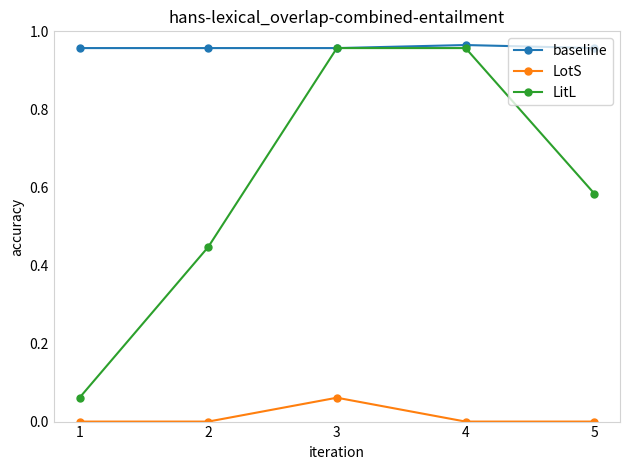

The value of LotS at 1 is 0.0. True or false?

True